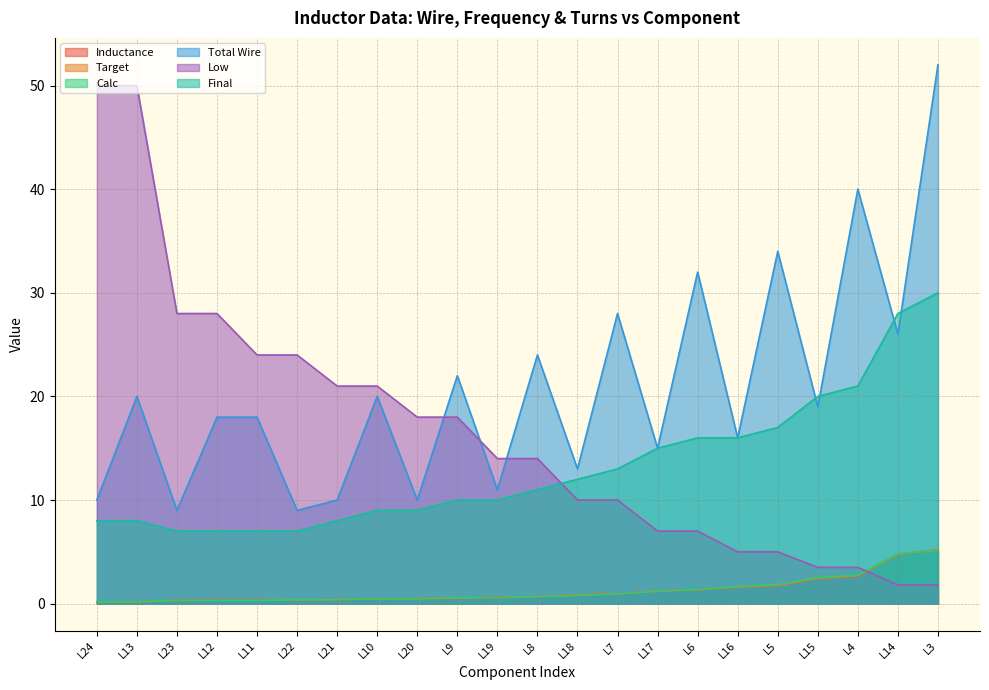

Reading right to left, transcribe all the data shown in this chart.

Inductance: L3=5.2	L14=4.7	L4=2.7	L15=2.4	L5=1.8	L16=1.6	L6=1.3	L17=1.2	L7=0.9	L18=0.8	L8=0.7	L19=0.6	L9=0.5	L20=0.5	L10=0.4	L21=0.4	L22=0.3	L11=0.3	L12=0.3	L23=0.3	L13=0.2	L24=0.2
Target: L3=5.2	L14=4.7	L4=2.7	L15=2.4	L5=1.8	L16=1.6	L6=1.3	L17=1.2	L7=0.9	L18=0.8	L8=0.7	L19=0.6	L9=0.5	L20=0.5	L10=0.4	L21=0.4	L22=0.3	L11=0.3	L12=0.3	L23=0.3	L13=0.2	L24=0.2
Calc: L3=5.1	L14=4.8	L4=2.8	L15=2.5	L5=1.8	L16=1.6	L6=1.4	L17=1.2	L7=0.9	L18=0.8	L8=0.7	L19=0.6	L9=0.6	L20=0.5	L10=0.5	L21=0.4	L22=0.4	L11=0.3	L12=0.3	L23=0.3	L13=0.2	L24=0.2
Total Wire: L3=52.0	L14=26.0	L4=40.0	L15=19.0	L5=34.0	L16=16.0	L6=32.0	L17=15.0	L7=28.0	L18=13.0	L8=24.0	L19=11.0	L9=22.0	L20=10.0	L10=20.0	L21=10.0	L22=9.0	L11=18.0	L12=18.0	L23=9.0	L13=20.0	L24=10.0
Low: L3=1.8	L14=1.8	L4=3.5	L15=3.5	L5=5.0	L16=5.0	L6=7.0	L17=7.0	L7=10.0	L18=10.0	L8=14.0	L19=14.0	L9=18.0	L20=18.0	L10=21.0	L21=21.0	L22=24.0	L11=24.0	L12=28.0	L23=28.0	L13=50.0	L24=50.0
Final: L3=30.0	L14=28.0	L4=21.0	L15=20.0	L5=17.0	L16=16.0	L6=16.0	L17=15.0	L7=13.0	L18=12.0	L8=11.0	L19=10.0	L9=10.0	L20=9.0	L10=9.0	L21=8.0	L22=7.0	L11=7.0	L12=7.0	L23=7.0	L13=8.0	L24=8.0